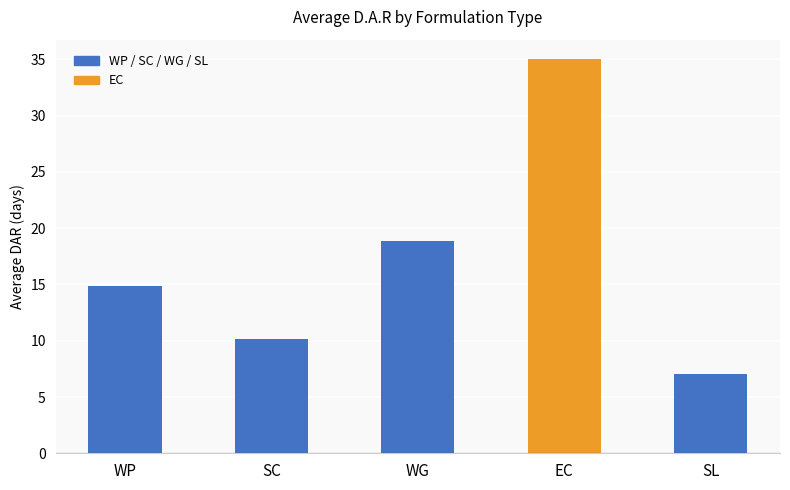

List the labels in order of value, smallest first.

SL, SC, WP, WG, EC